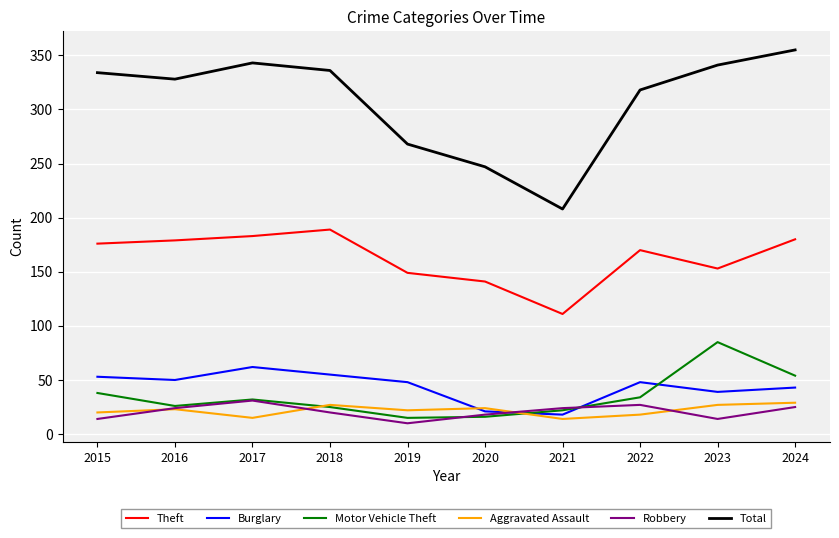

Which category has the lowest value in the Robbery series?

2019